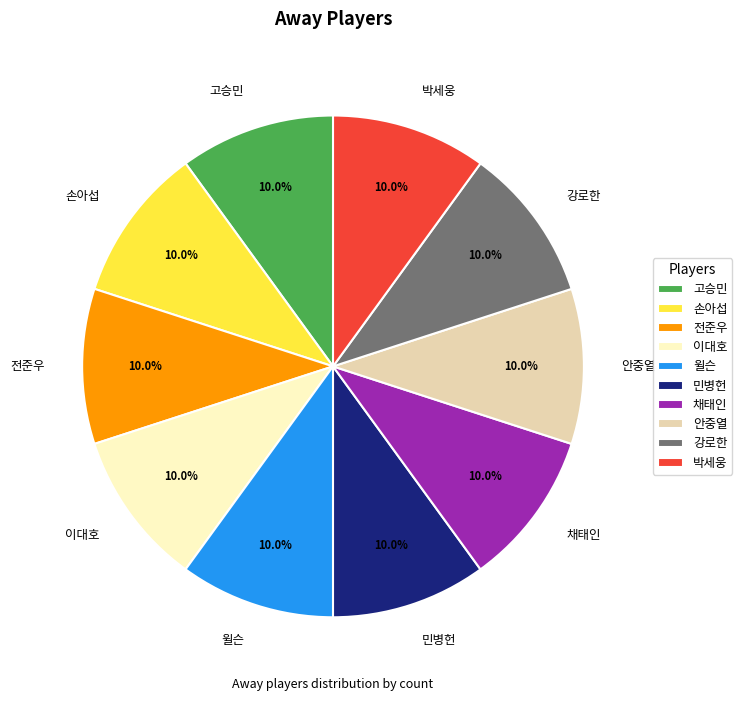

To the nearest percent, what is the difference between the 민병헌 and 박세웅 slice percentages?

0%